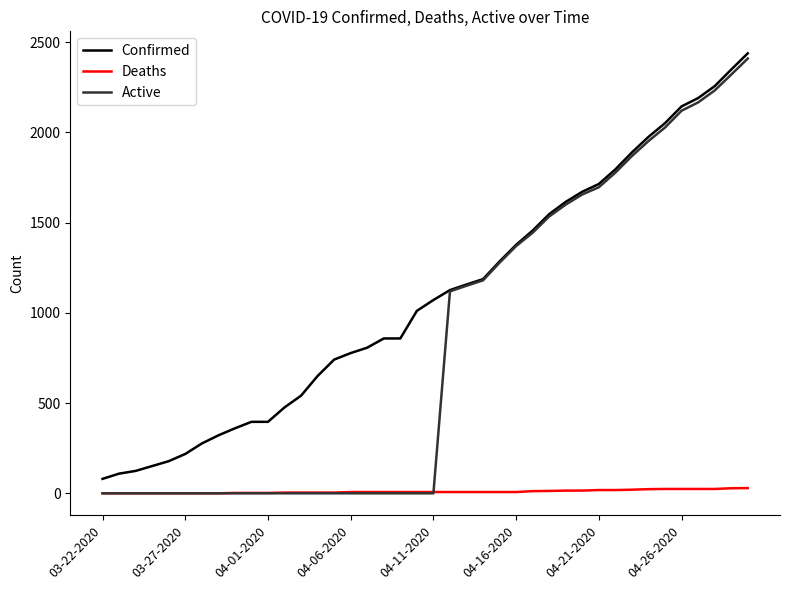

True or false: Deaths and Confirmed cross at least once.

False